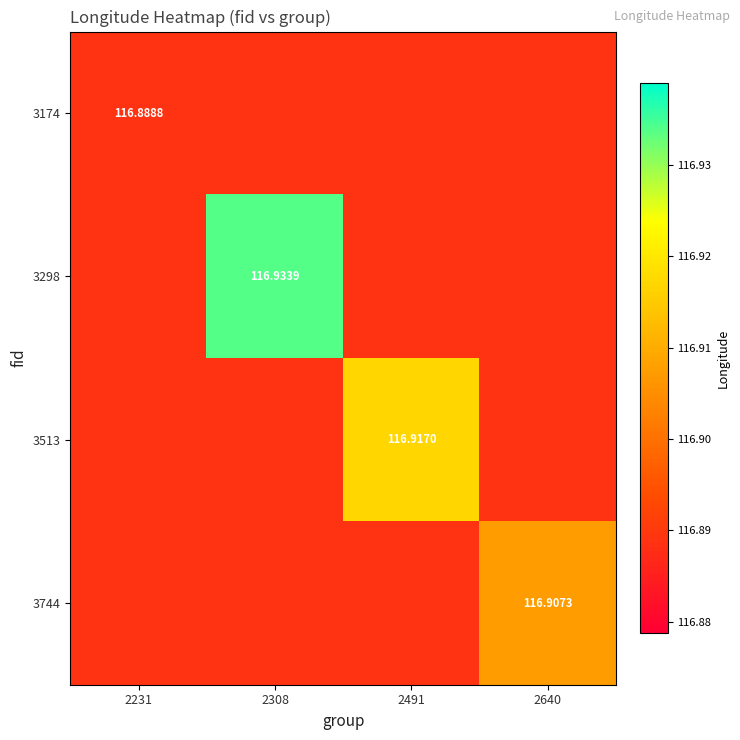

Which series has the widest spread of values?

3298